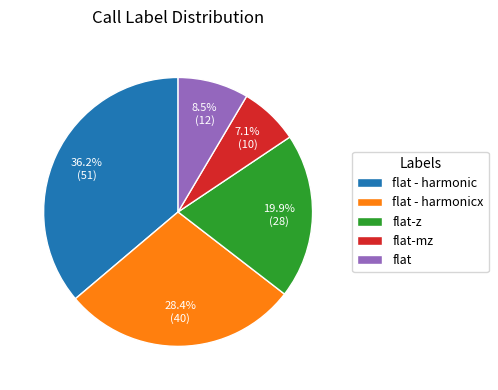

Rank the categories by value from highest to lowest.

flat - harmonic, flat - harmonicx, flat-z, flat, flat-mz